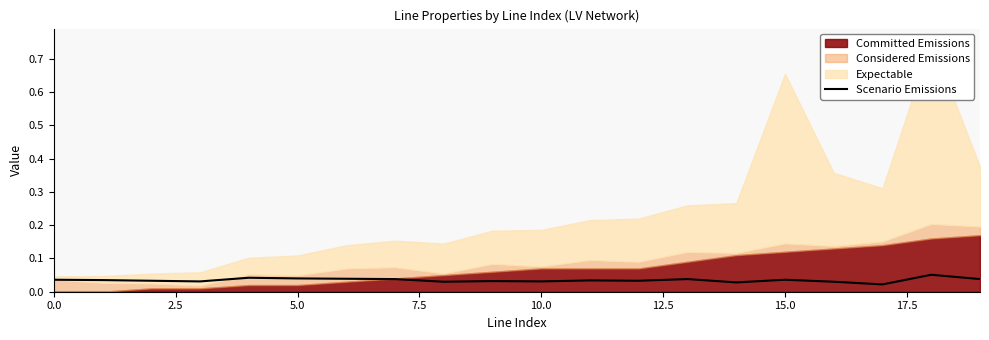

True or false: there are more than 0 points higher than both neighbors.

True